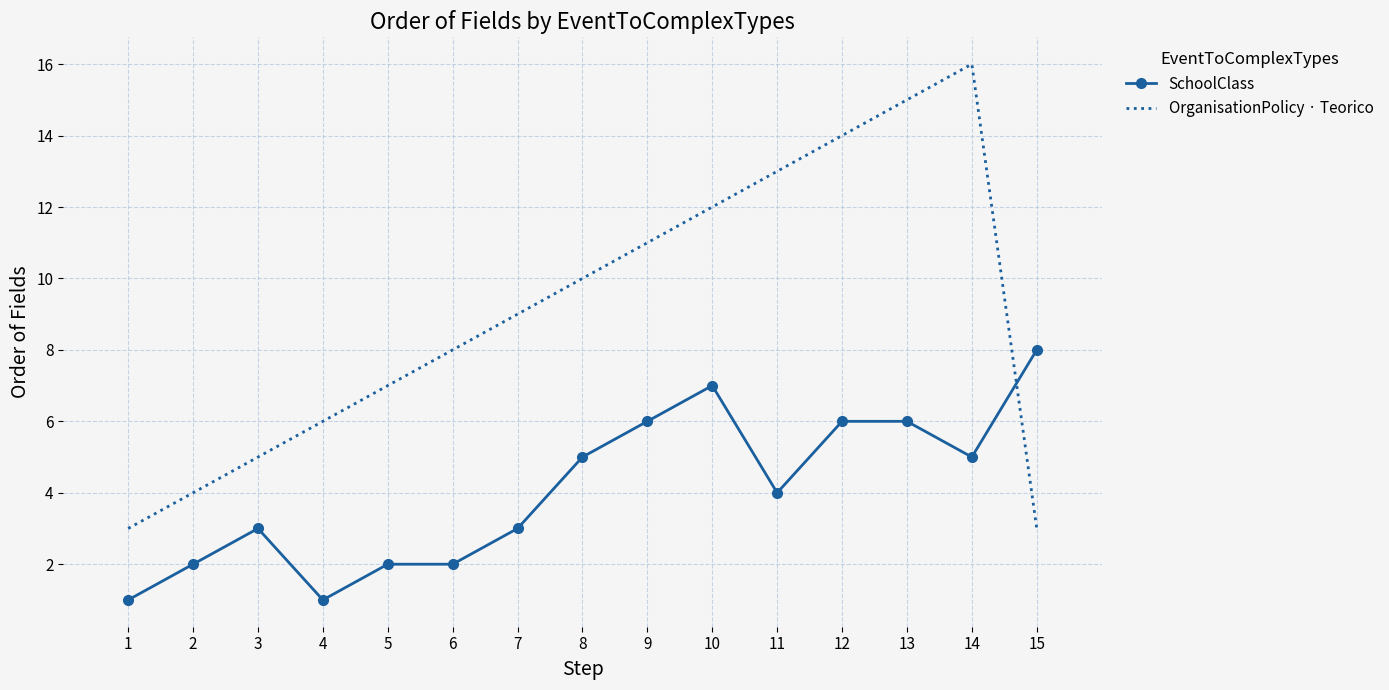

What is the difference between the highest and lowest values at 11?

9